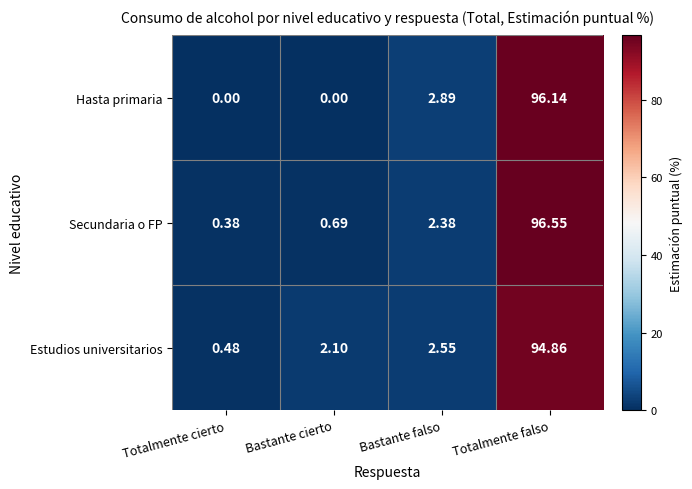

At which label does Secundaria o FP first exceed 2?

Bastante falso